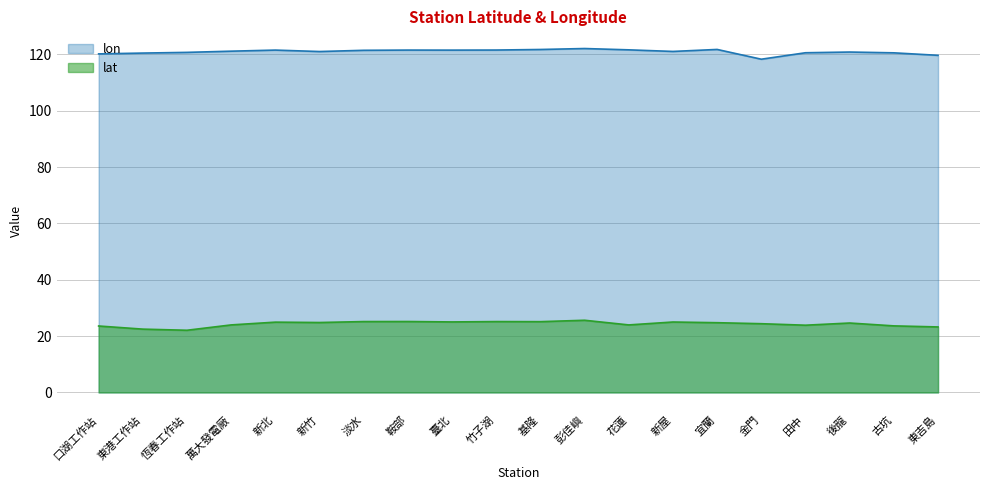

True or false: lon and lat cross at least once.

False